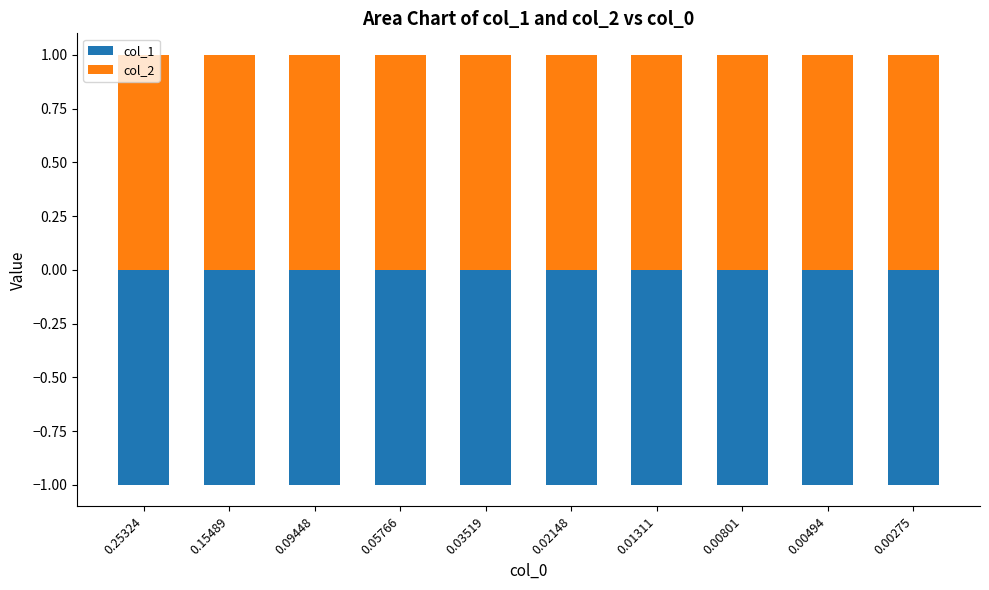

What is the value of the col_2 bar at the 4th from the left?

1